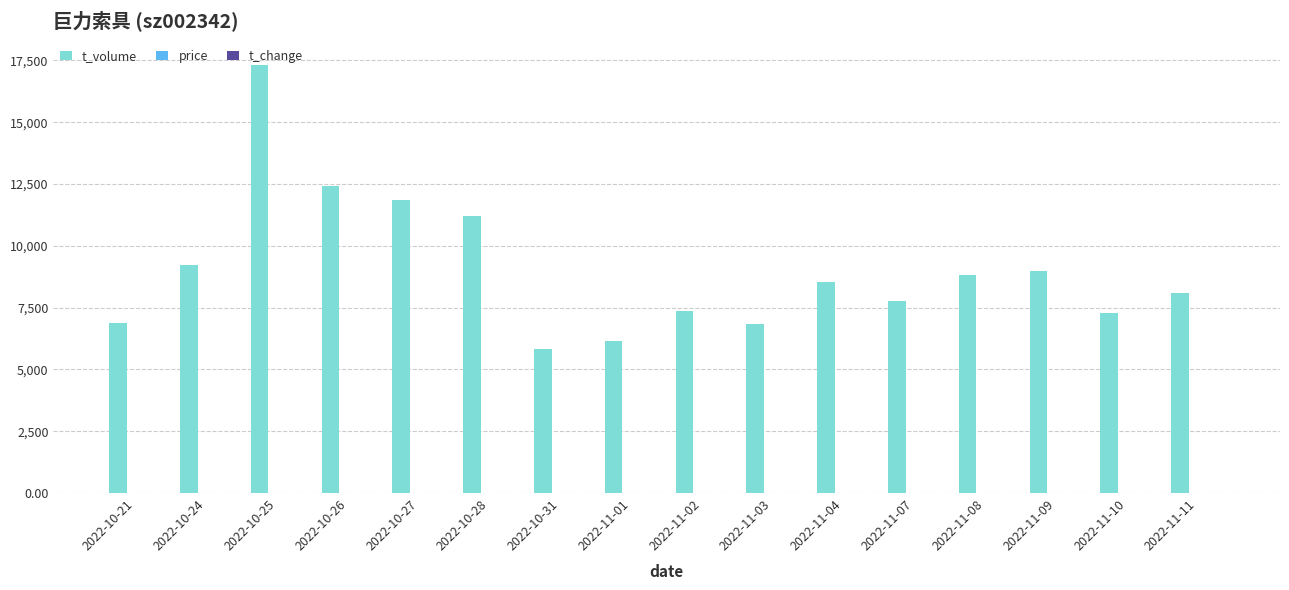

Which category has the highest value in the t_volume series?

2022-10-25